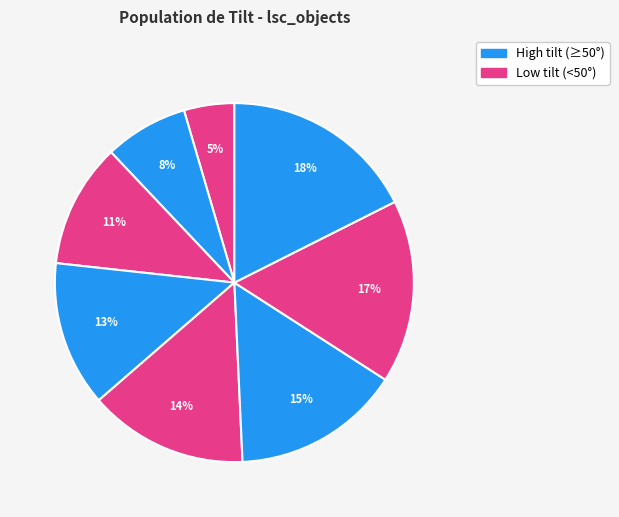

How many segments does this pie chart have?

8